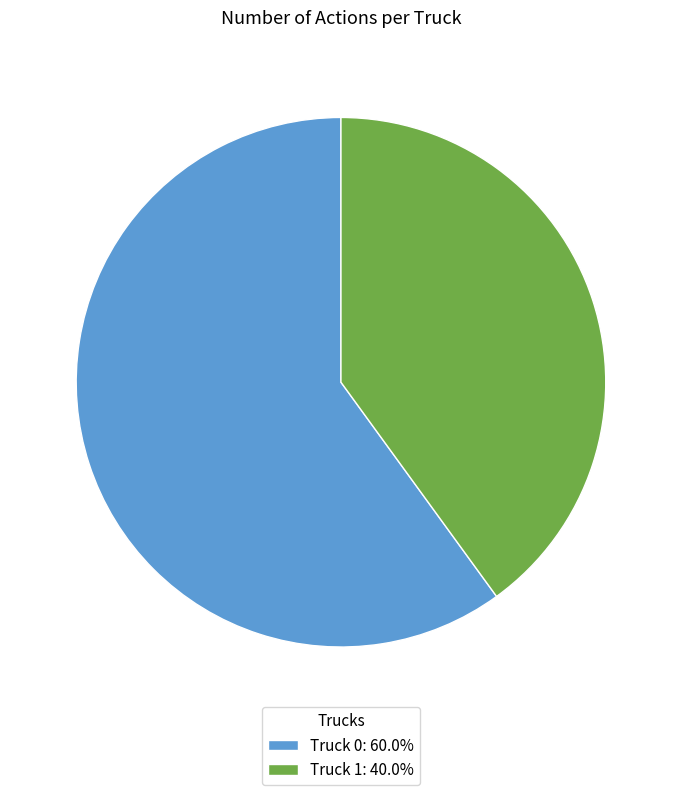

Combined, do Truck 0: 60.0% and Truck 1: 40.0% account for over 50%?

Yes